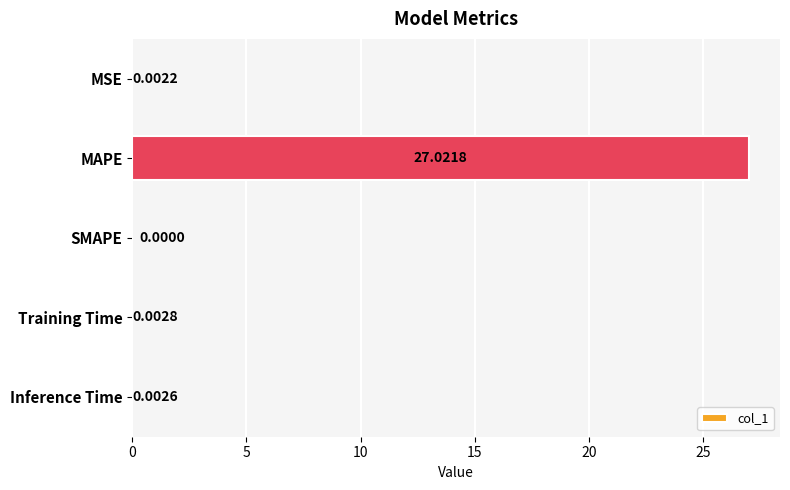

Which has a higher value, Training Time or Inference Time?

Training Time